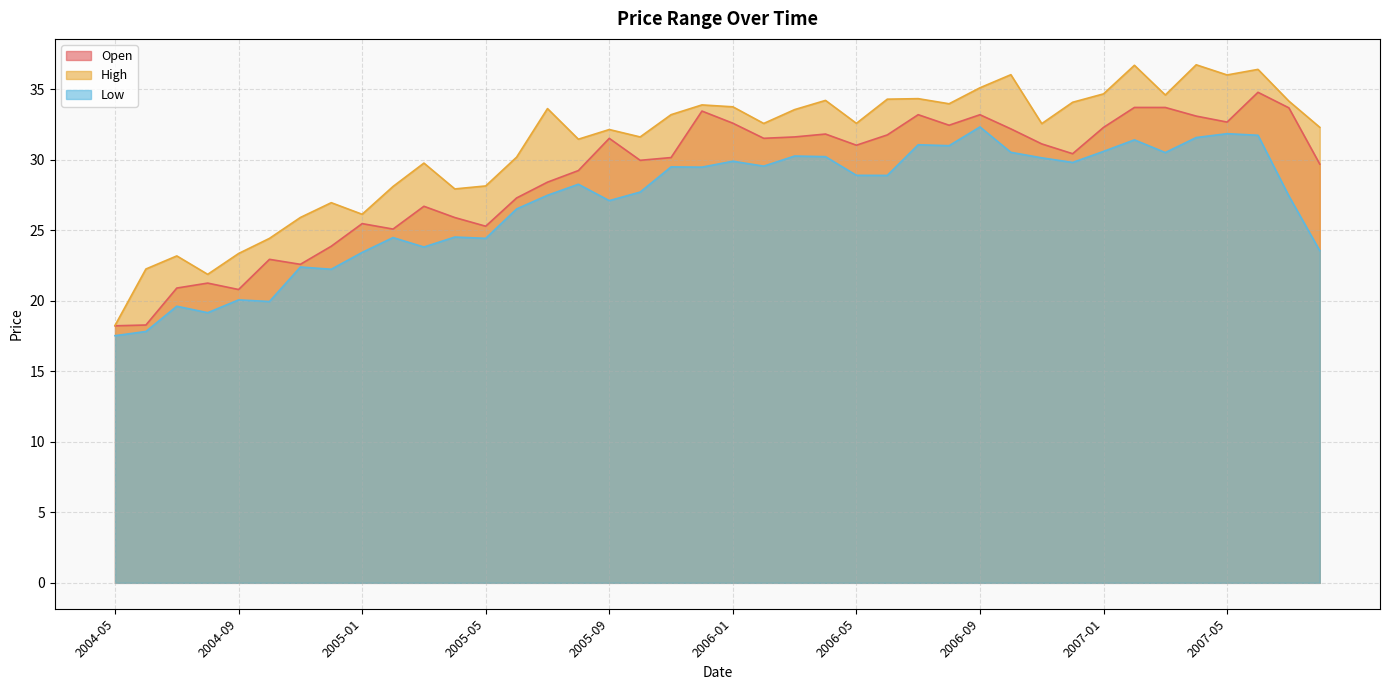

How many lines are shown in the chart?

3